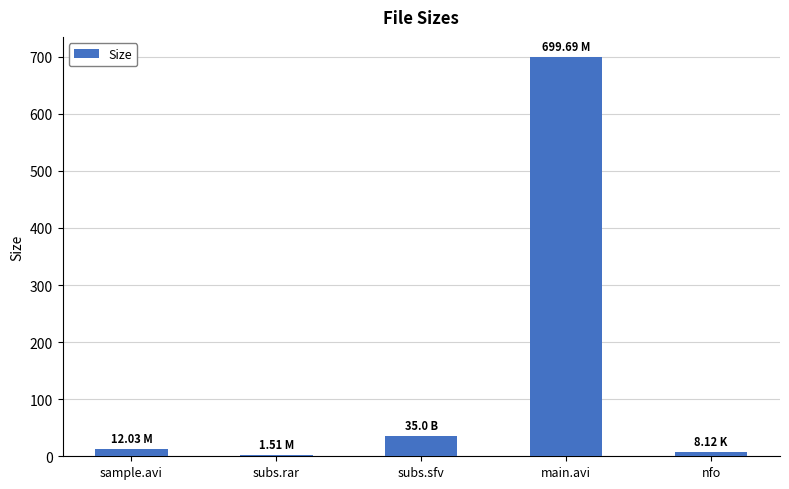

What is the average value?

151.3